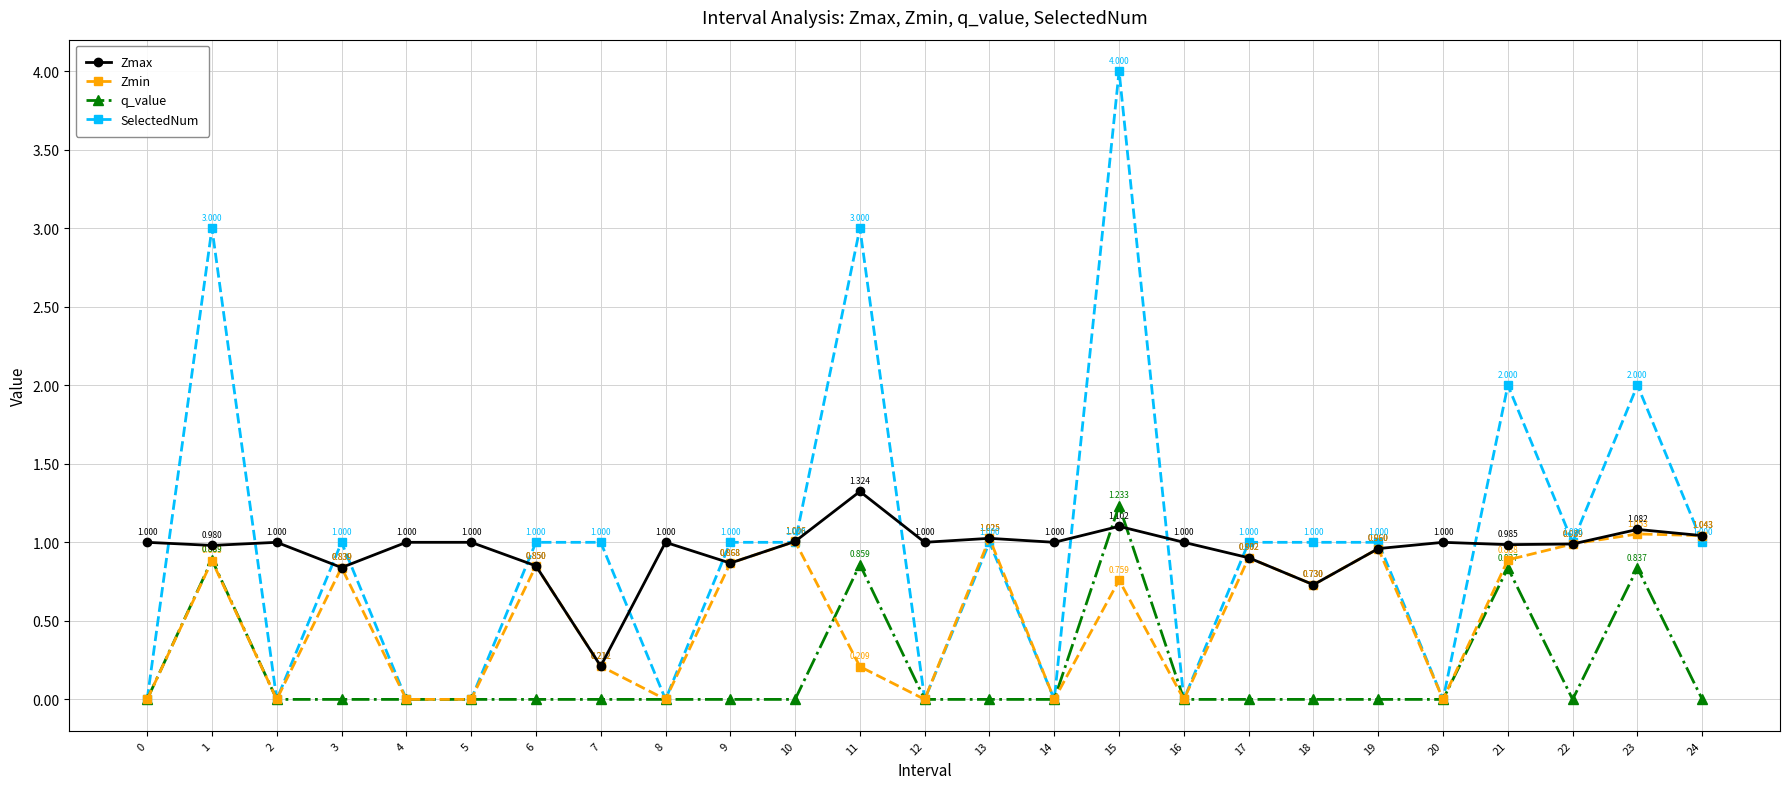

At which category is the sum across all series the highest?

15